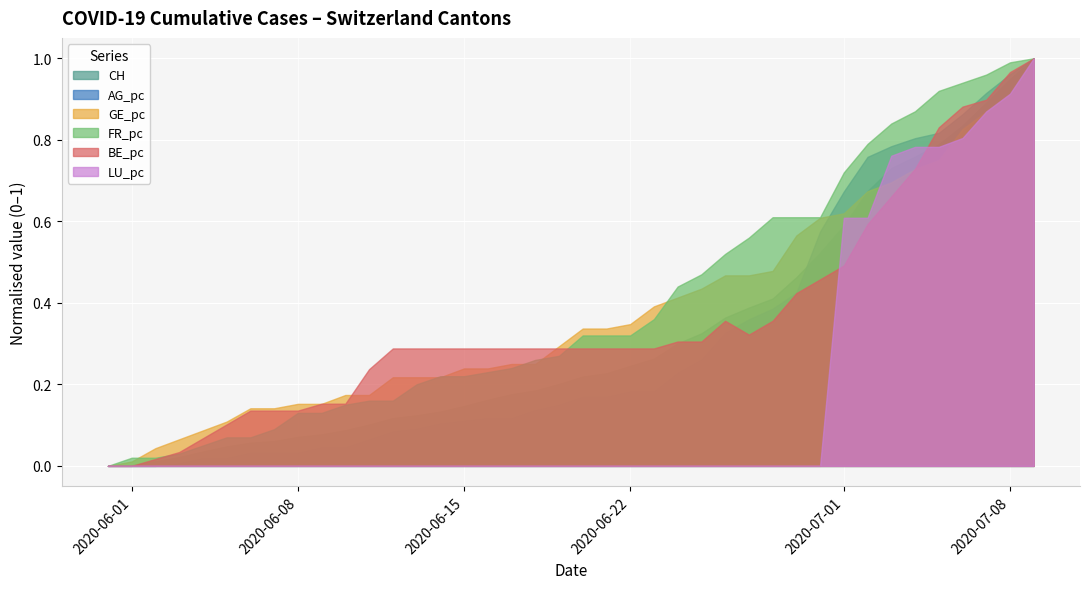

How many LU_pc values are between 0 and 1?

40